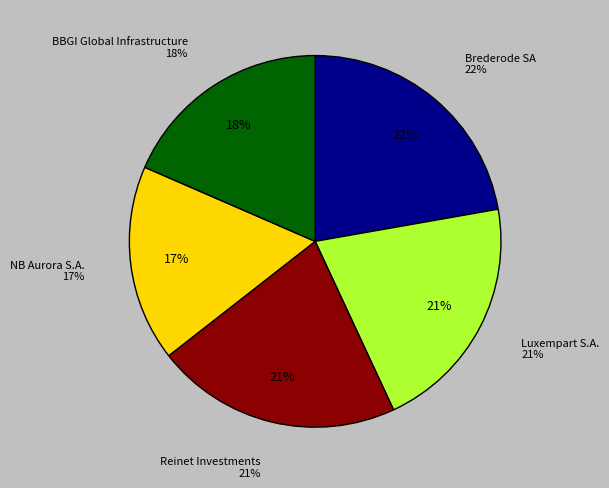

What percentage do Luxempart S.A. and NB Aurora S.A. together represent?

37.9%